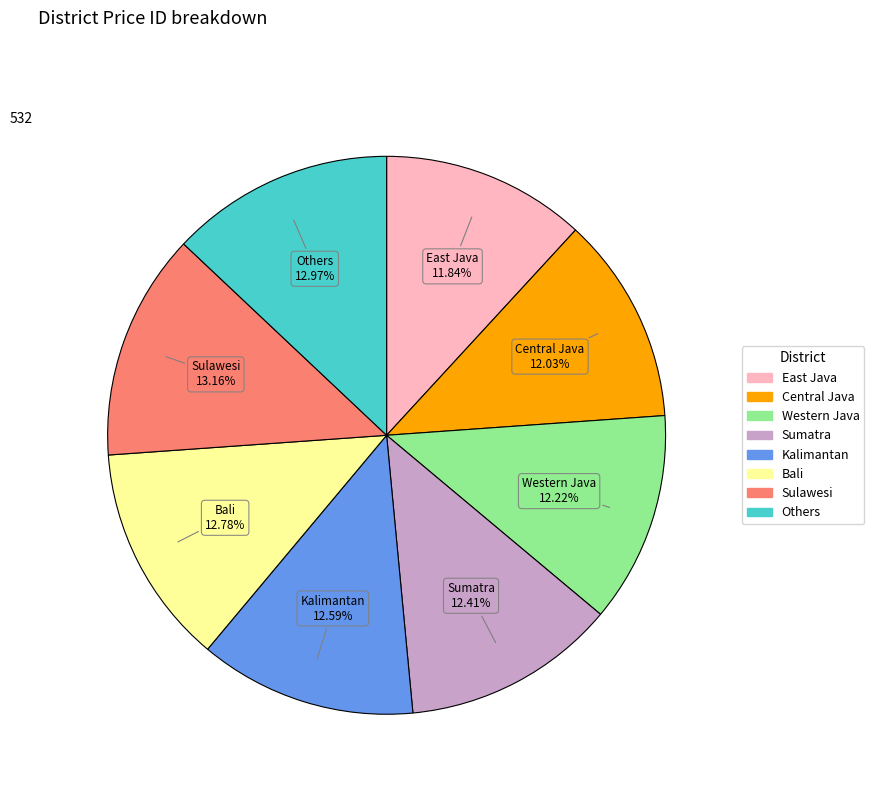

Does any single category account for the majority?

No